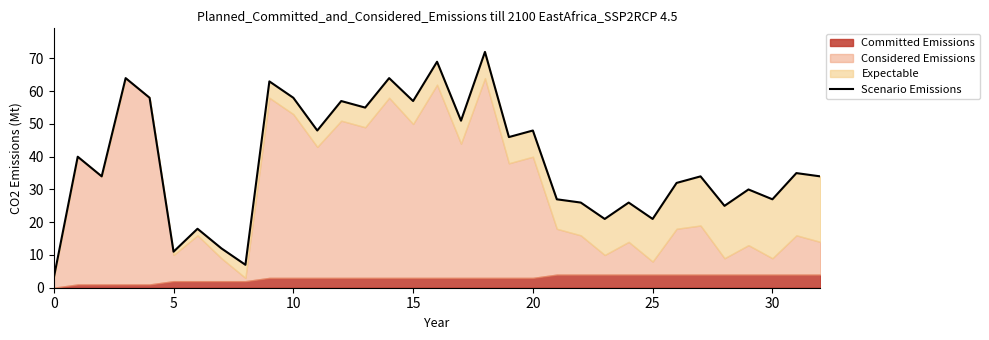

True or false: the data shows 28 at 23.

False